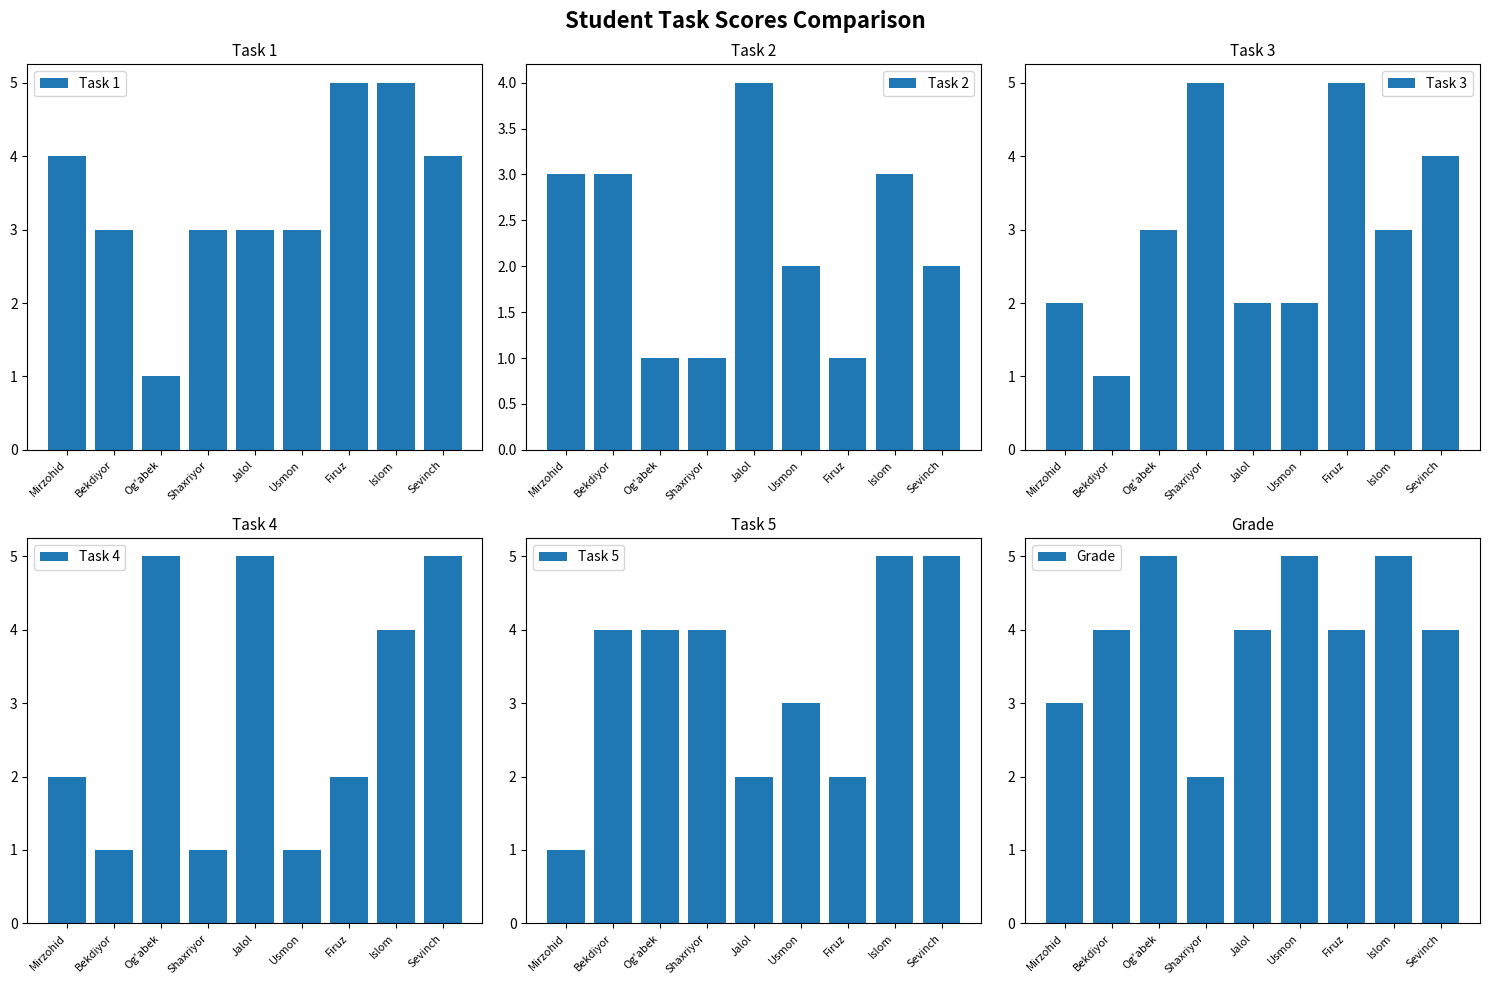

Where is Task 3 nearest to the value 3?

Og'abek